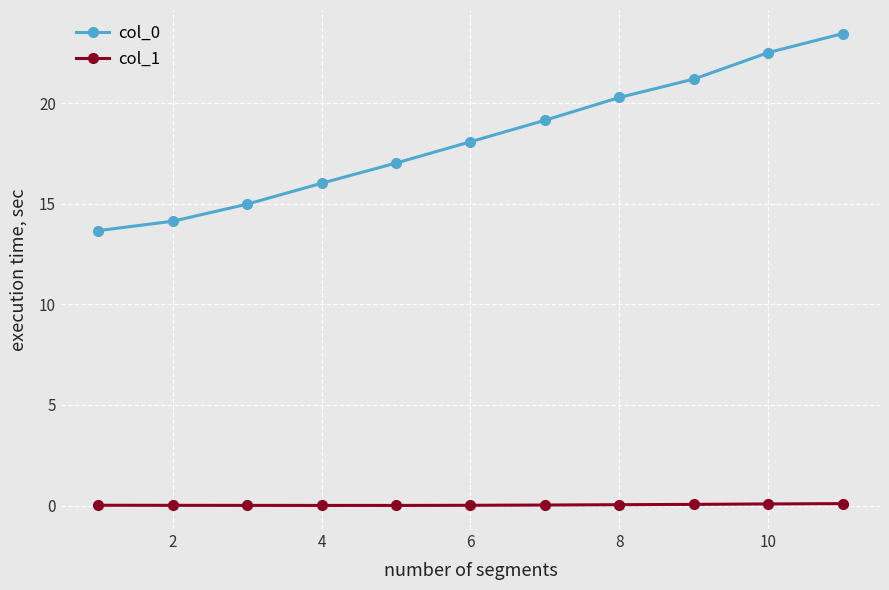

True or false: col_1 and col_0 cross at least once.

False